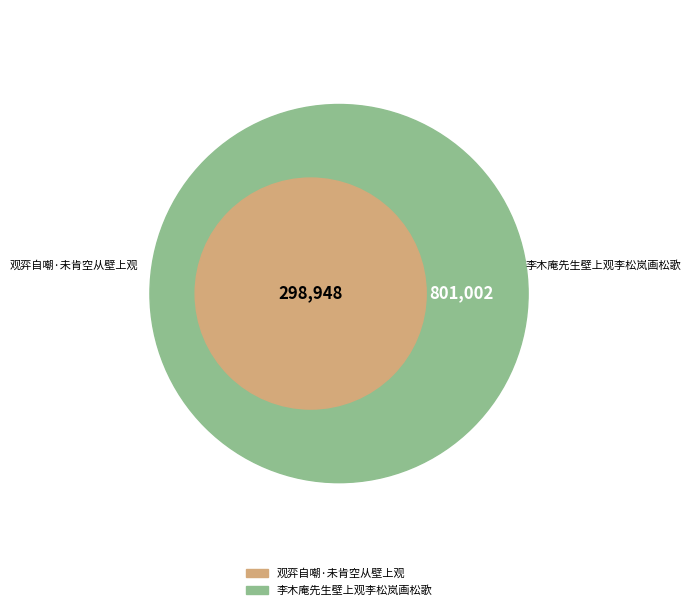

To the nearest percent, what percentage of the pie is 李木庵先生壁上观李松岚画松歌?

73%